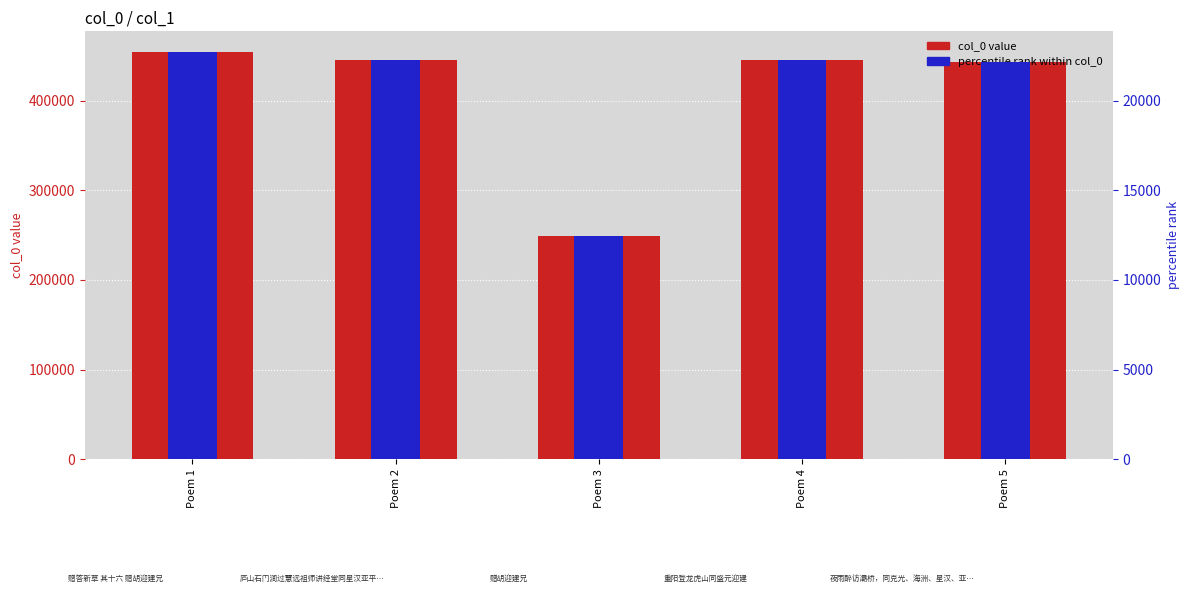

Reading right to left, transcribe all the data shown in this chart.

col_0 value: 443328.0	445864.0	249300.0	445834.0	454563.0
percentile rank within col_0: 22166.4	22293.2	12465.0	22291.7	22728.2